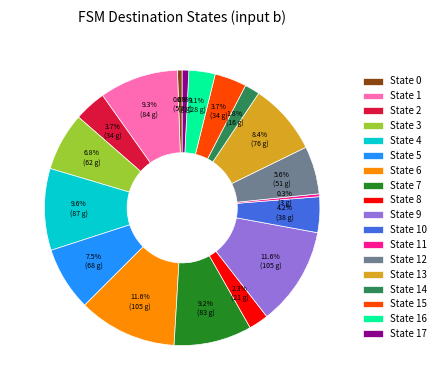

Does State 0 represent more than half of the total?

No